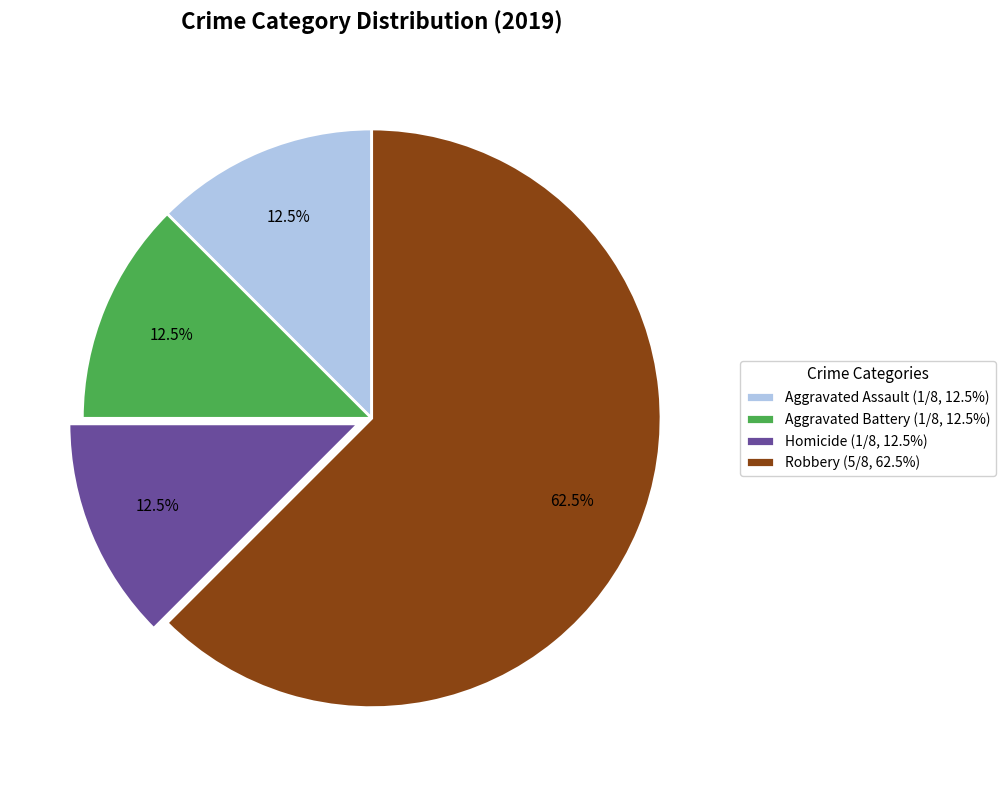

How many slices are in this pie chart?

4